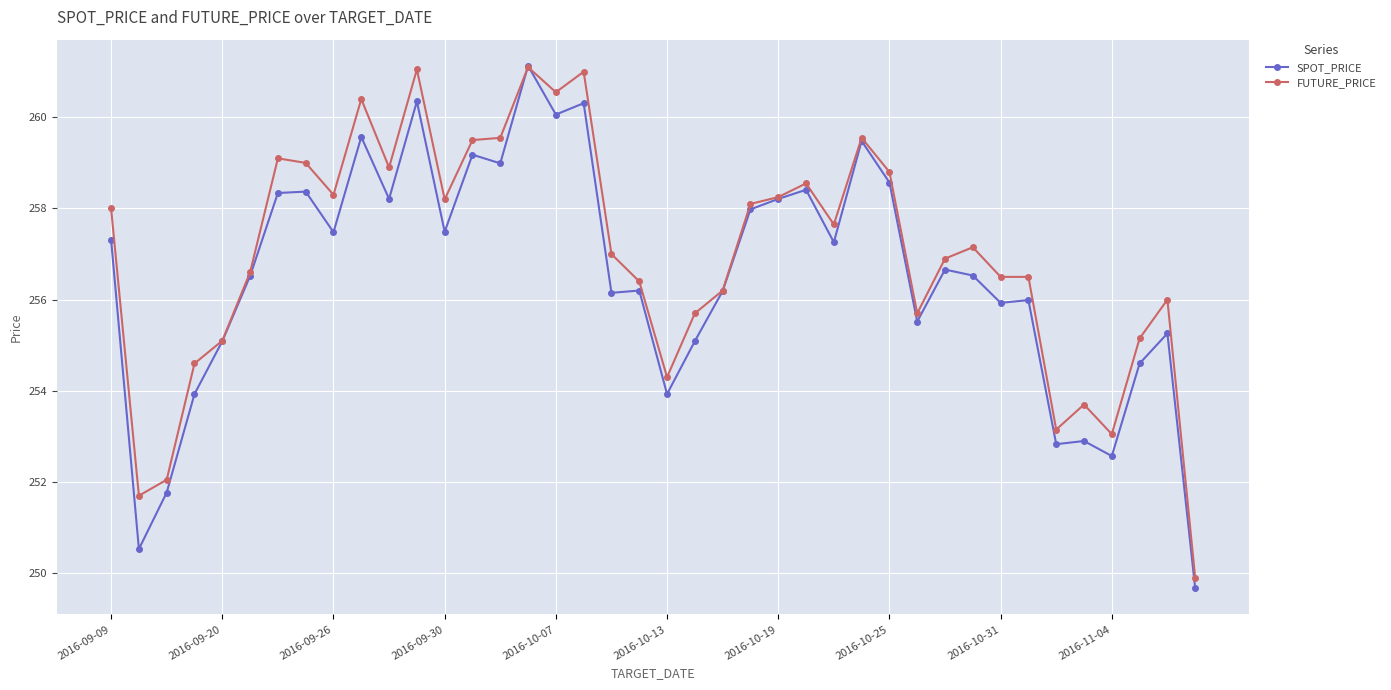

What is the greatest value displayed?

261.1